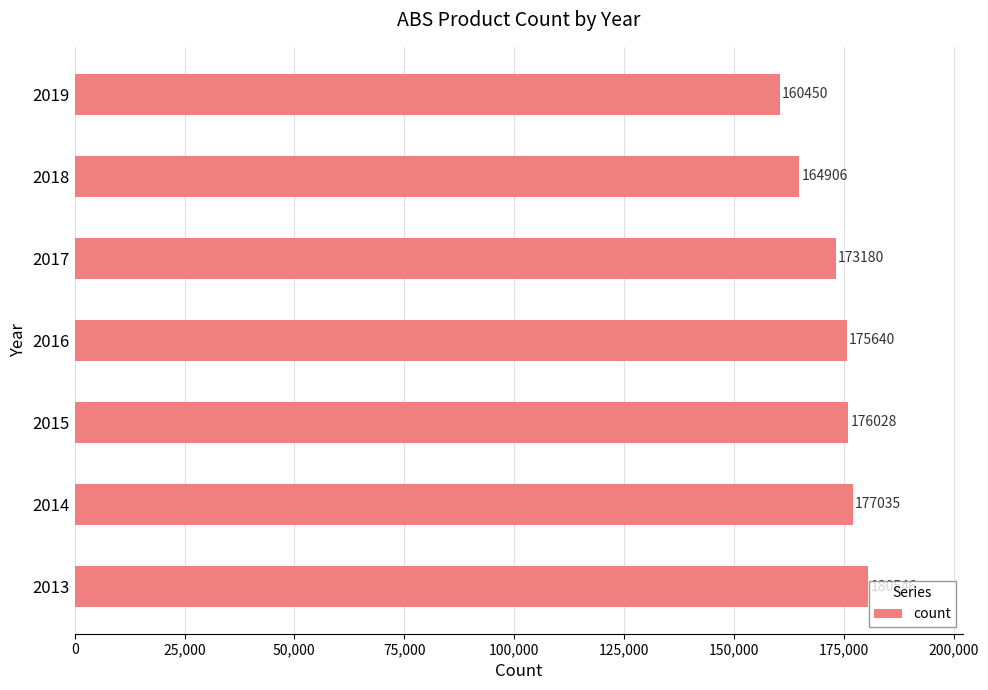

Reading bottom to top, transcribe all the data shown in this chart.

180546	177035	176028	175640	173180	164906	160450